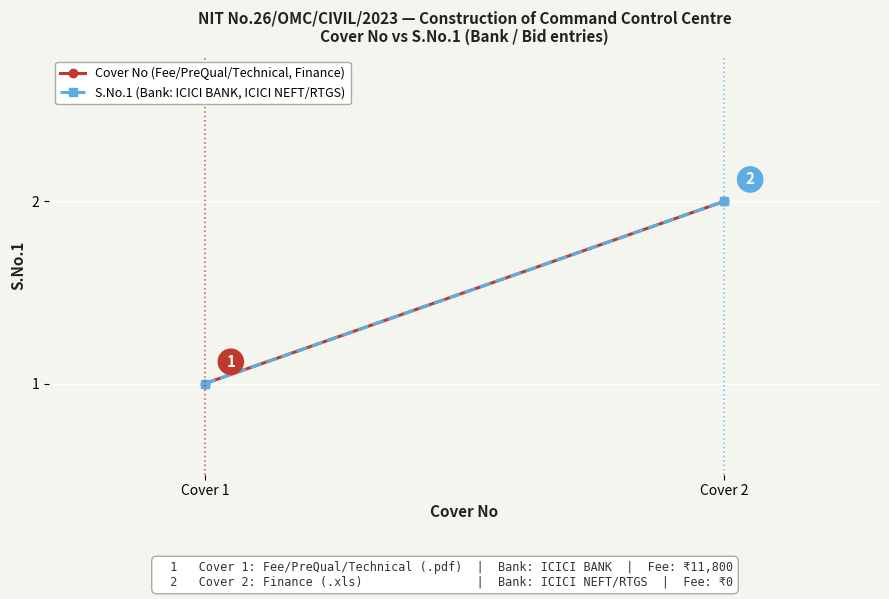

Which has a higher value, Cover 2 or Cover 1?

Cover 2